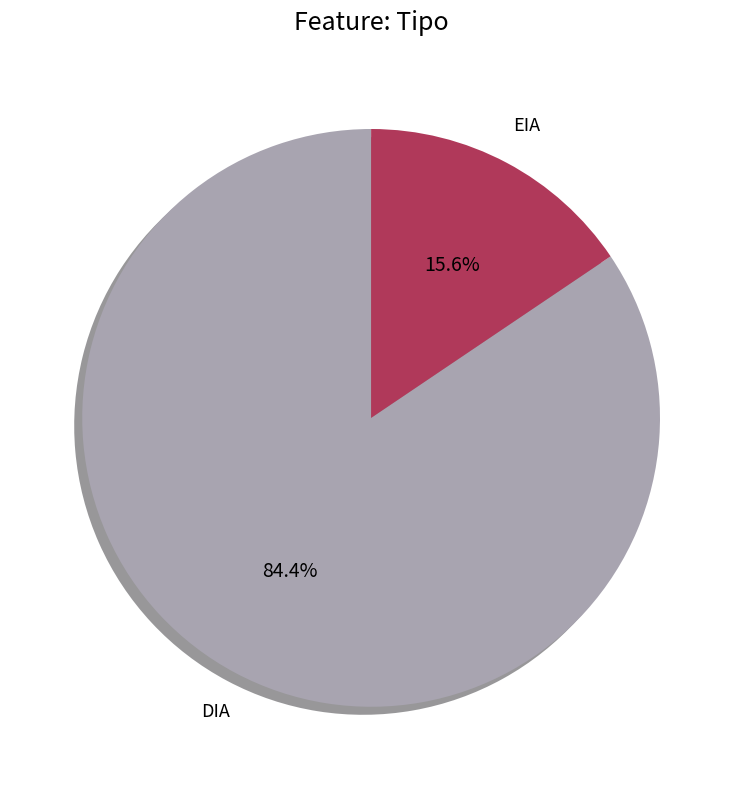

Count the number of slices in the pie.

2